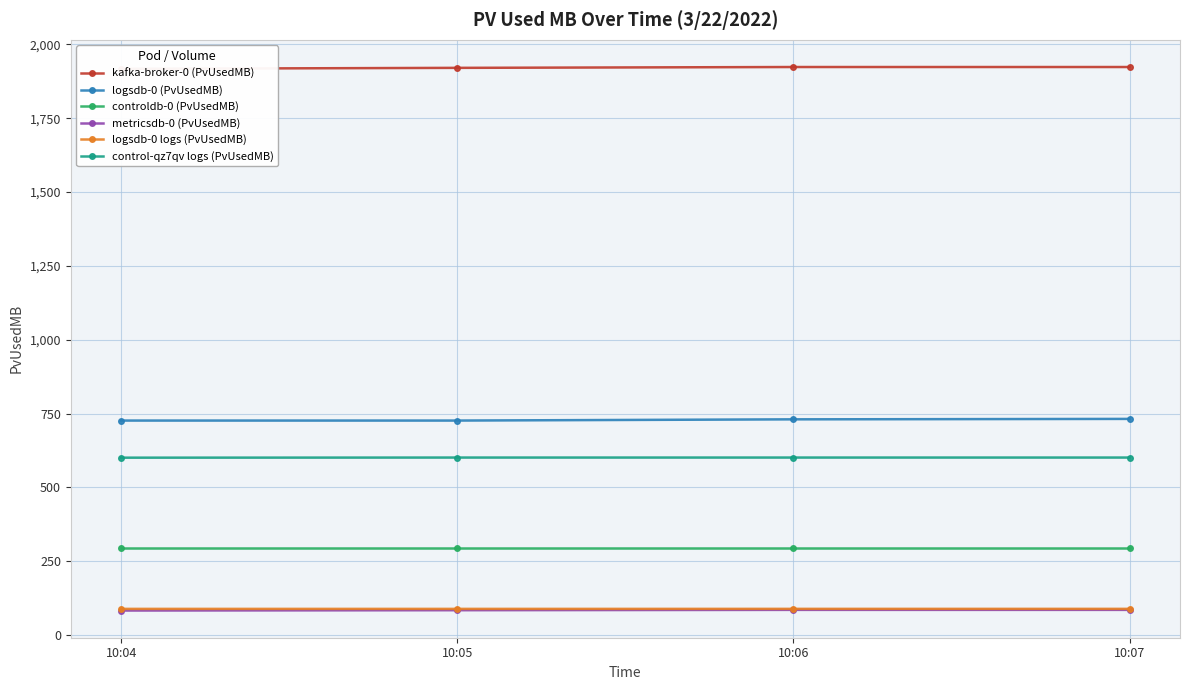

The controldb-0 (PvUsedMB) series shows 139.8 at 10:06. True or false?

False